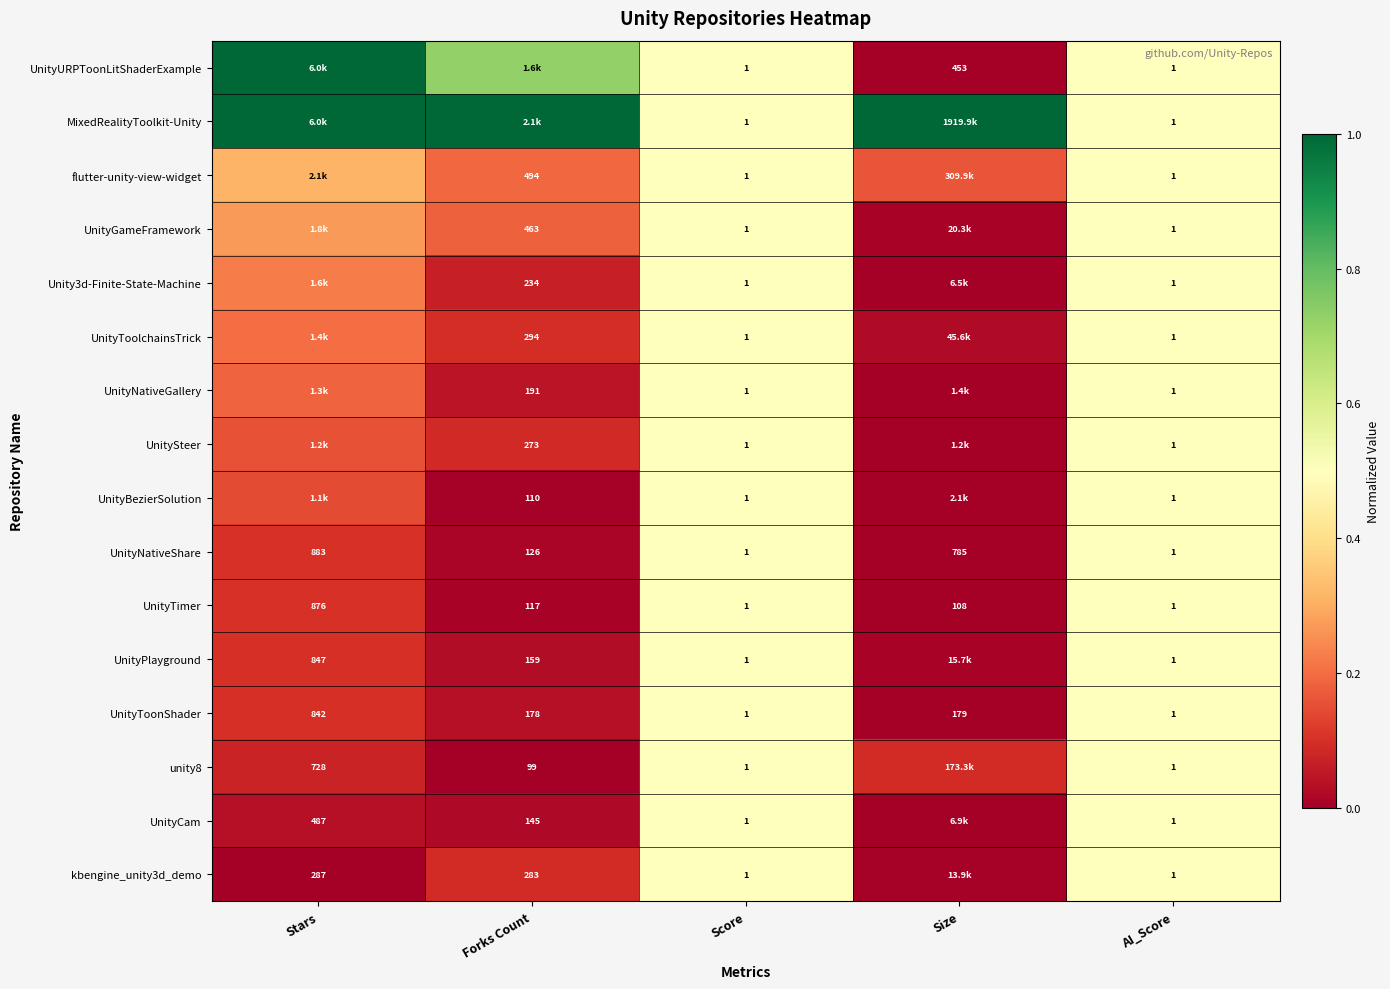

Where is UnityNativeShare nearest to the value 442?

Forks Count